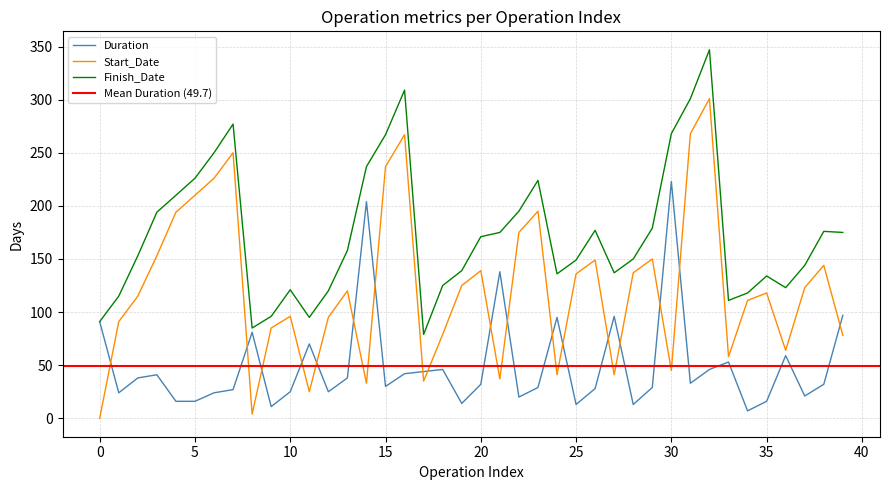

At which label is Start_Date closest to 150?

29